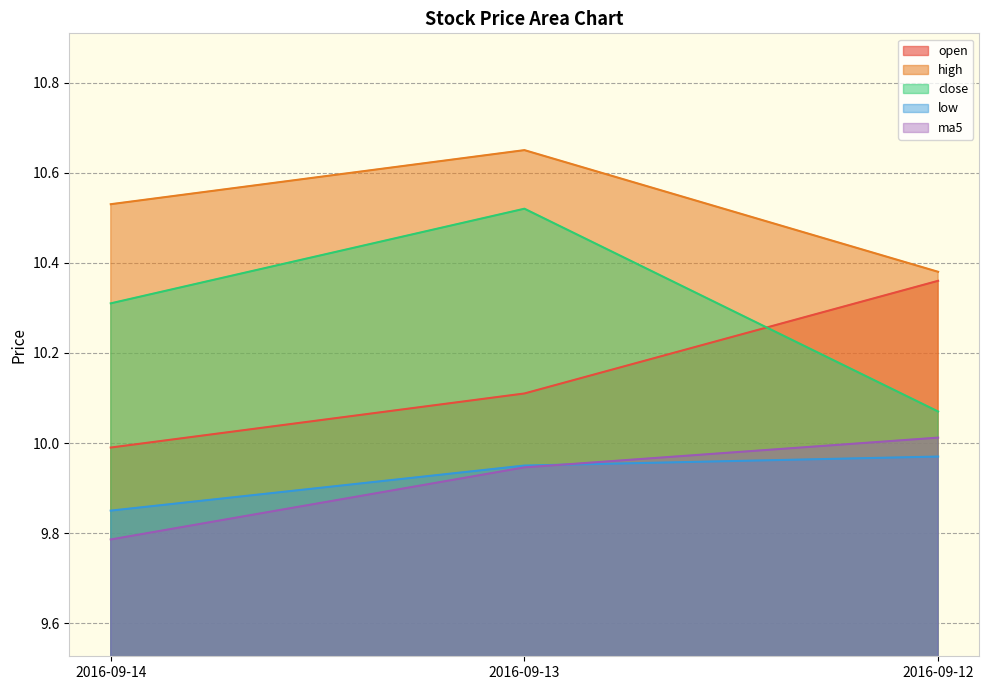

At which category does the chart reach its peak across all series?

2016-09-13